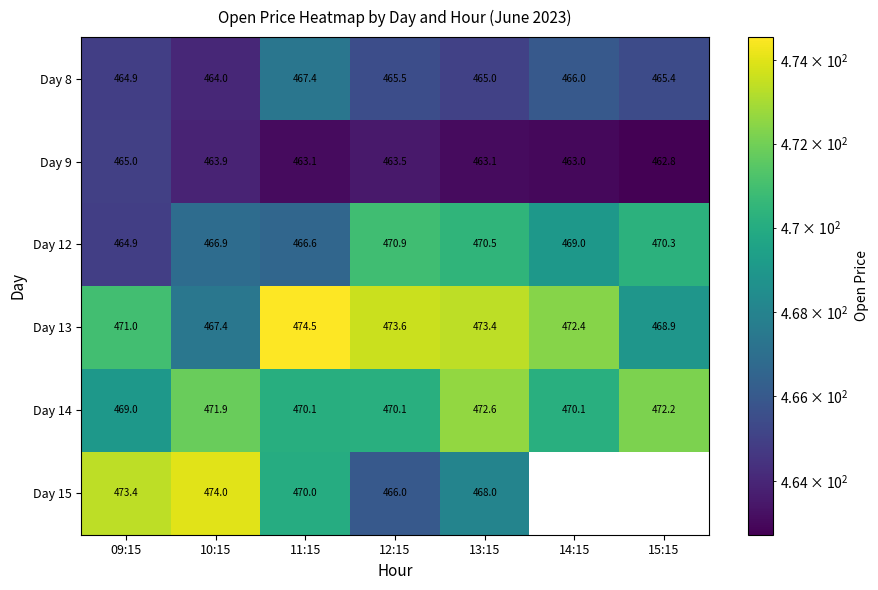

Where does the Day 13 series first go above 472?

11:15